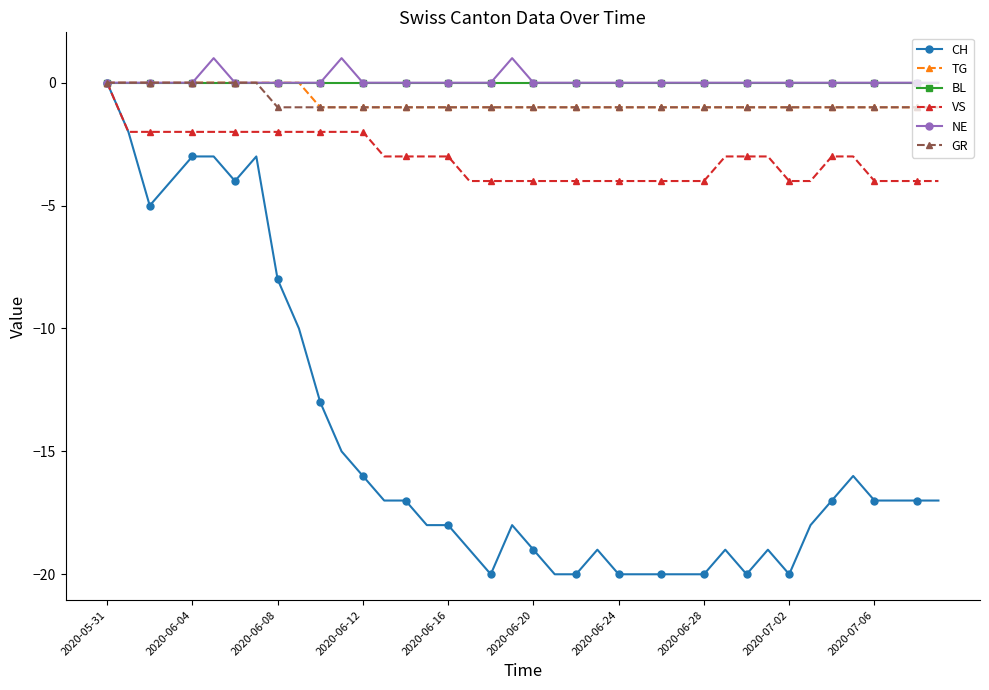

What is the minimum value for CH?

-20